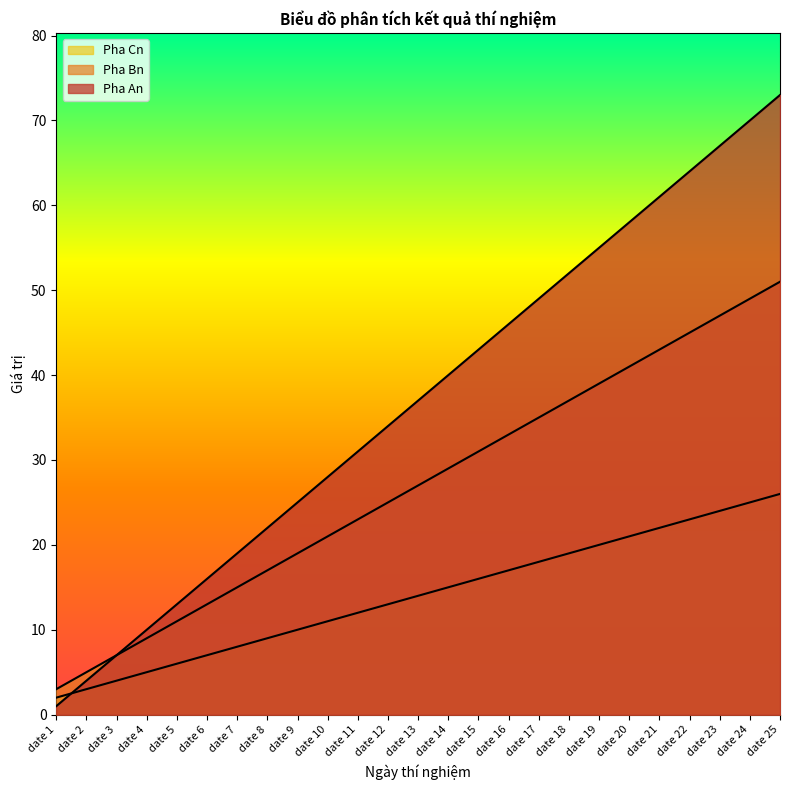

Reading right to left, transcribe all the data shown in this chart.

Pha An: 26	25	24	23	22	21	20	19	18	17	16	15	14	13	12	11	10	9	8	7	6	5	4	3	2
Pha Bn: 51	49	47	45	43	41	39	37	35	33	31	29	27	25	23	21	19	17	15	13	11	9	7	5	3
Pha Cn: 73	70	67	64	61	58	55	52	49	46	43	40	37	34	31	28	25	22	19	16	13	10	7	4	1